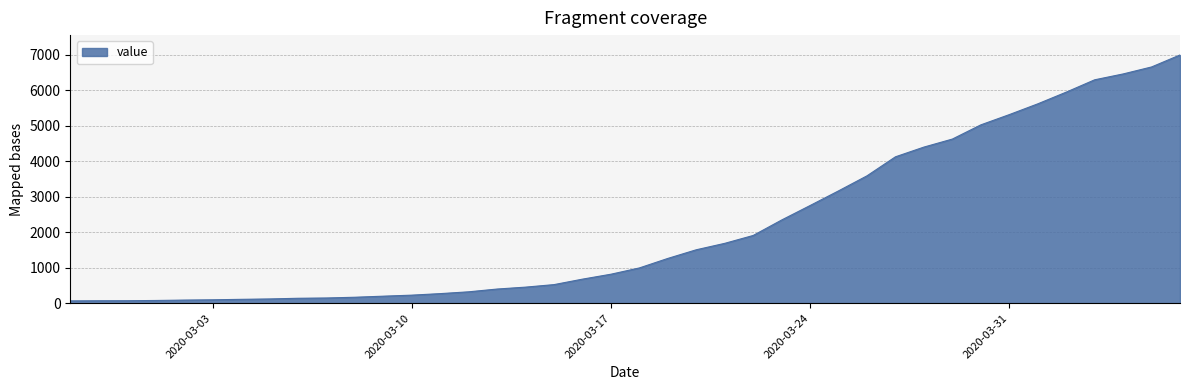

What is the maximum value shown in the chart?

6995